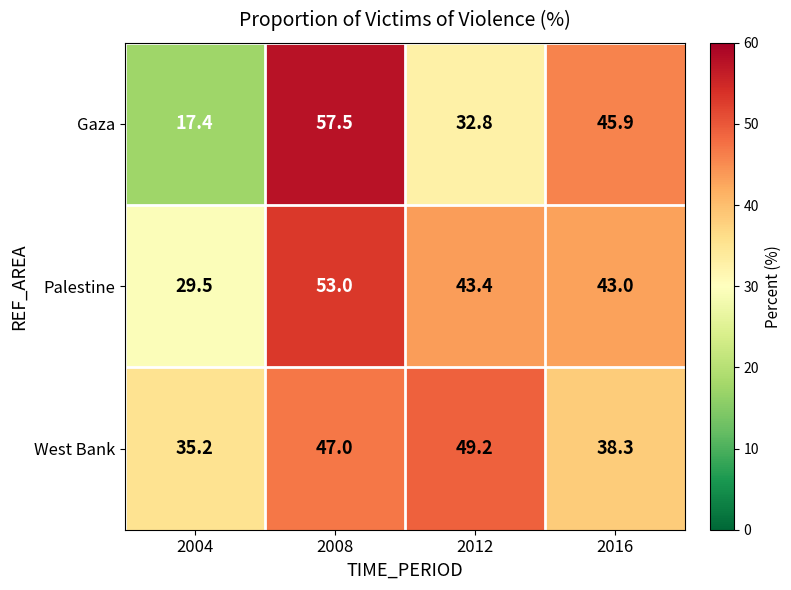

What is the difference between the highest and lowest values at 2012?

16.4